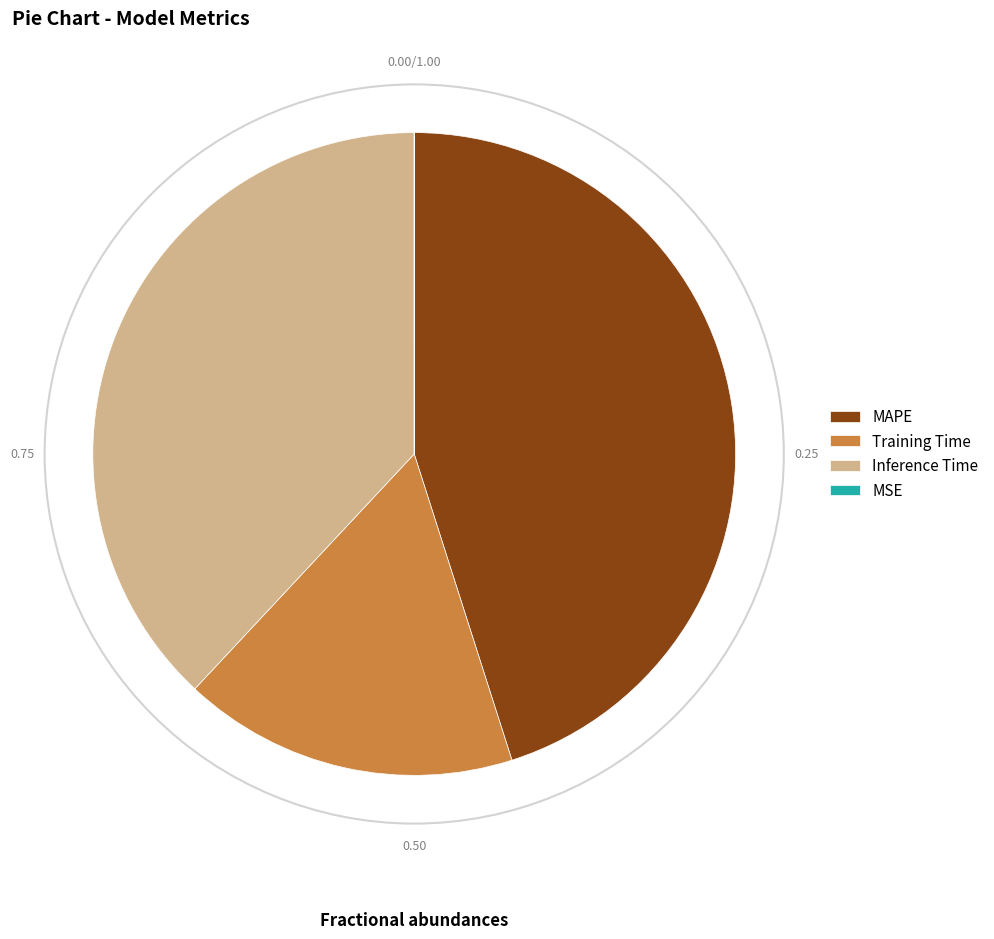

Which has a higher value, Training Time or MAPE?

MAPE